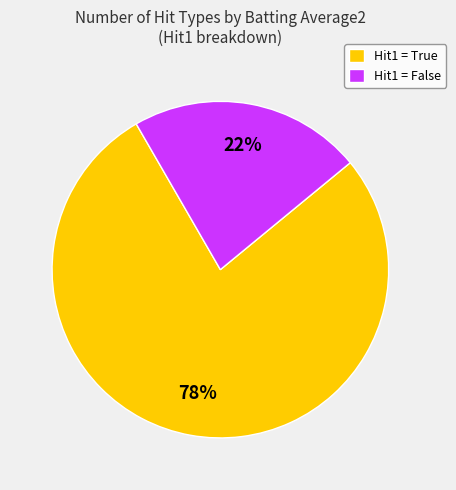

Rank the categories by value from lowest to highest.

Hit1 = False, Hit1 = True